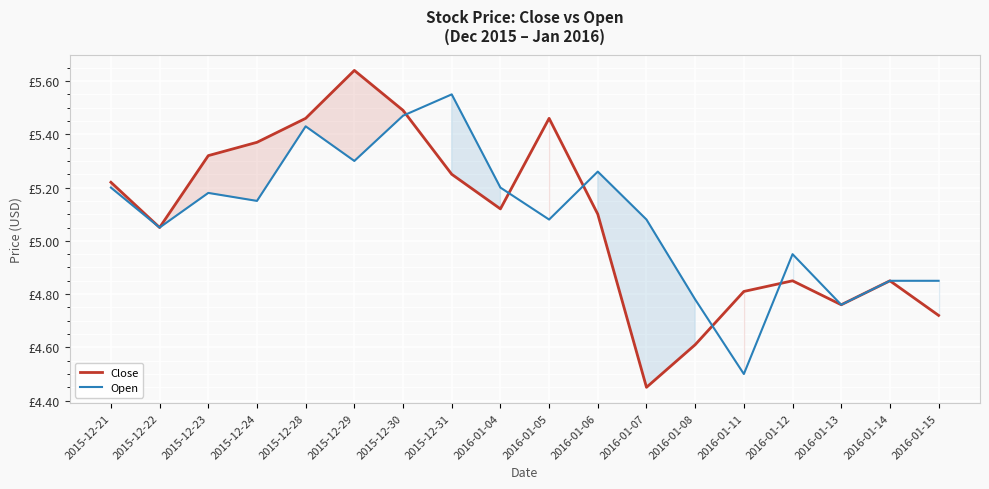

True or false: Open and Close cross at least once.

True